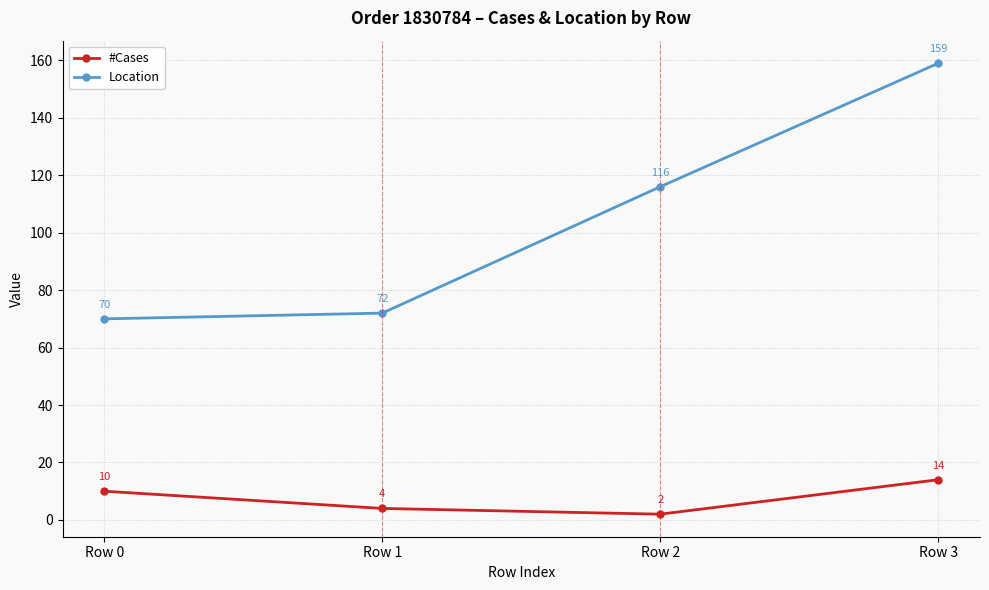

How many #Cases values are between 4 and 14?

3